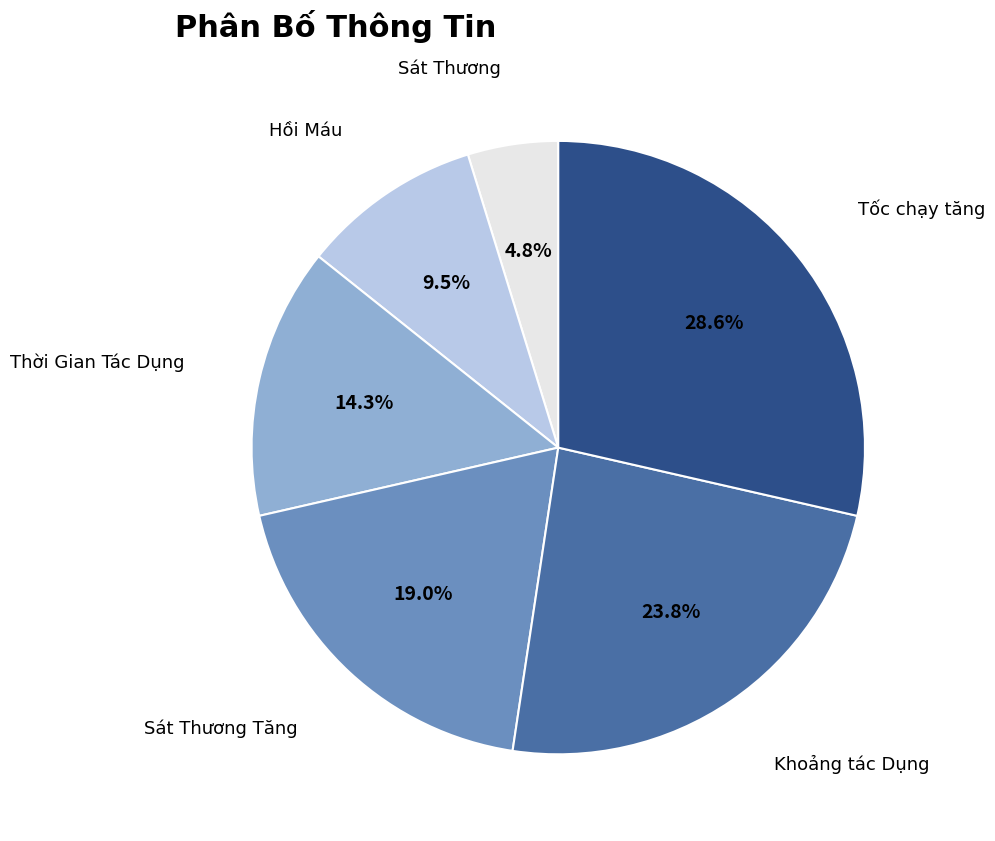

Between Khoảng tác Dụng and Hồi Máu, which is larger?

Khoảng tác Dụng